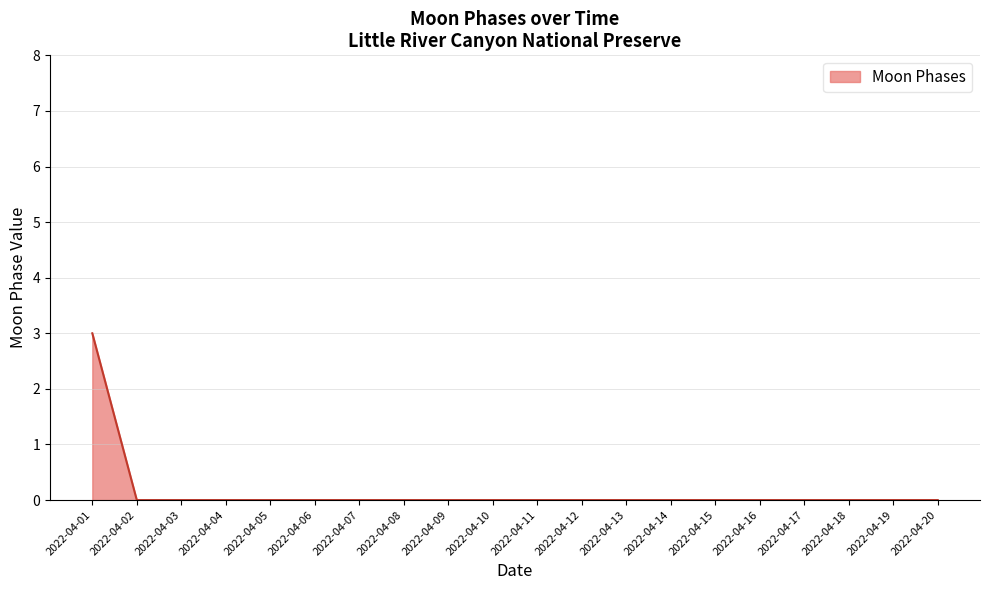

The chart shows a value of 0 at 2022-04-03. True or false?

True